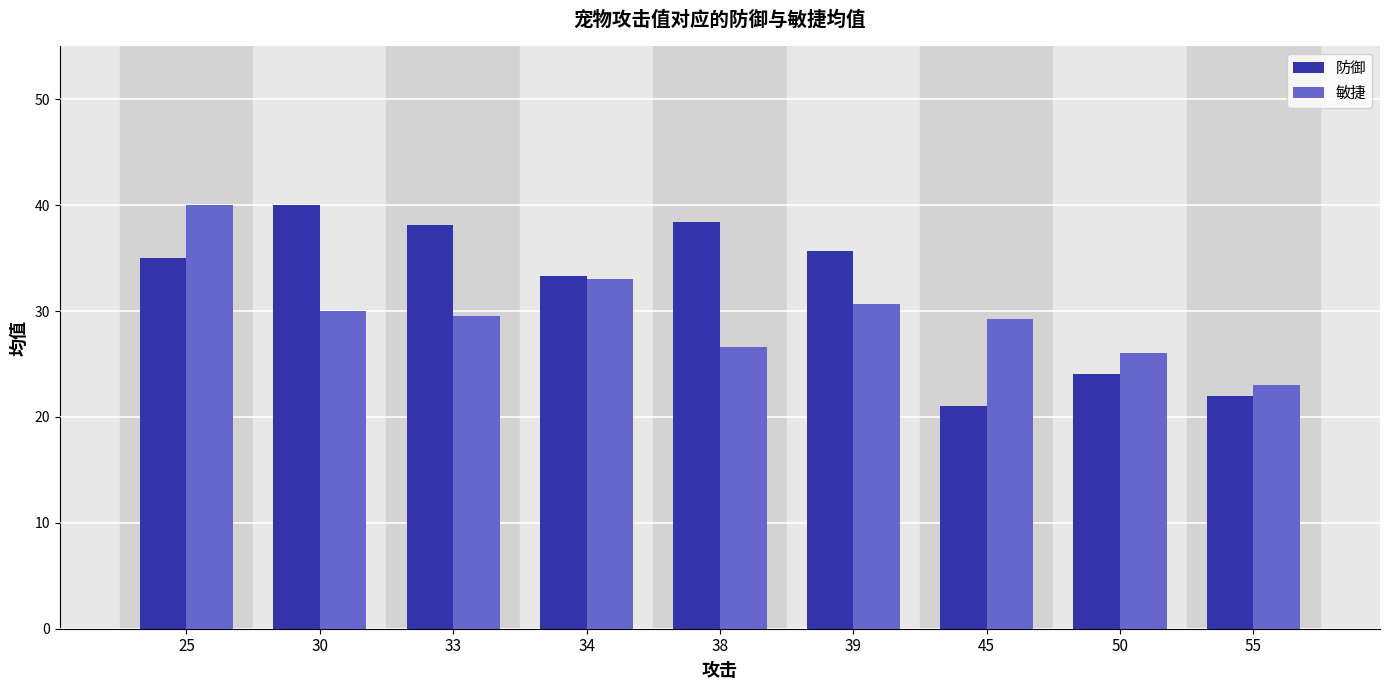

Between 25 and 55, which series saw the biggest shift?

敏捷